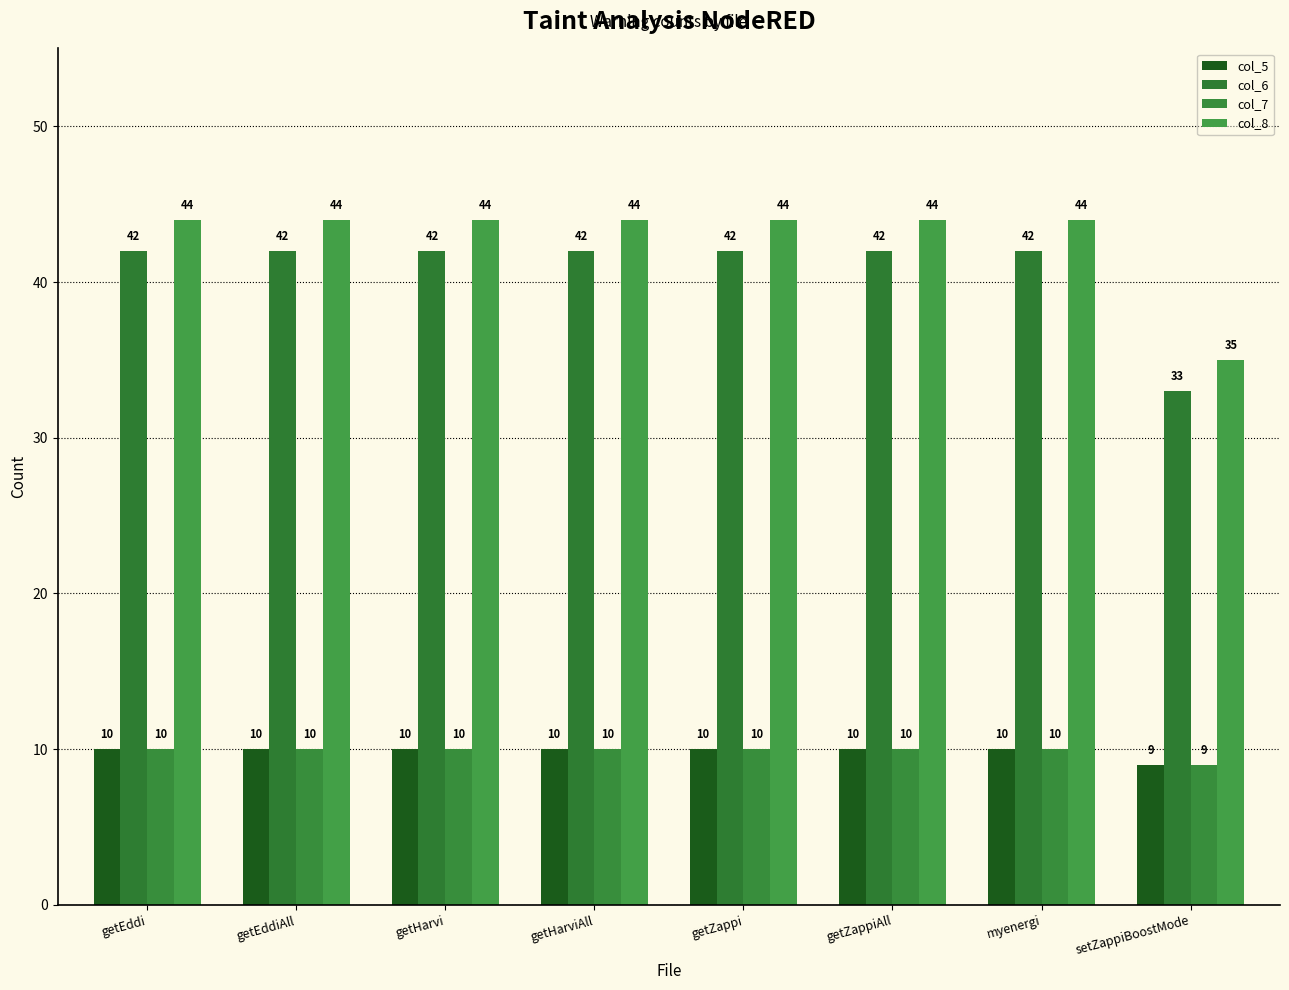

Which series changed the most between getEddiAll and myenergi?

col_5